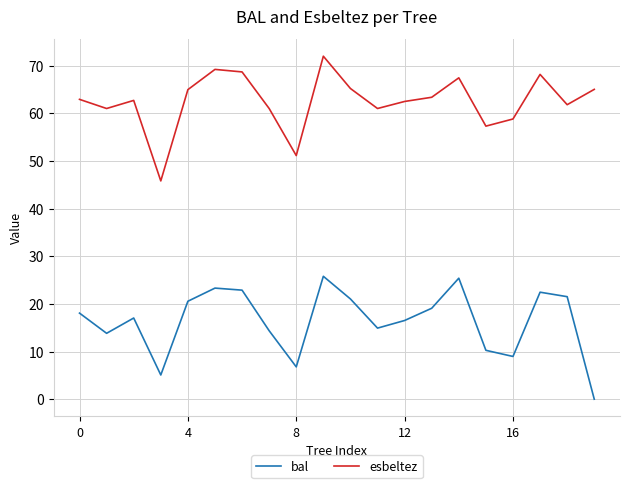

List the series in order of their overall mean, highest first.

esbeltez, bal